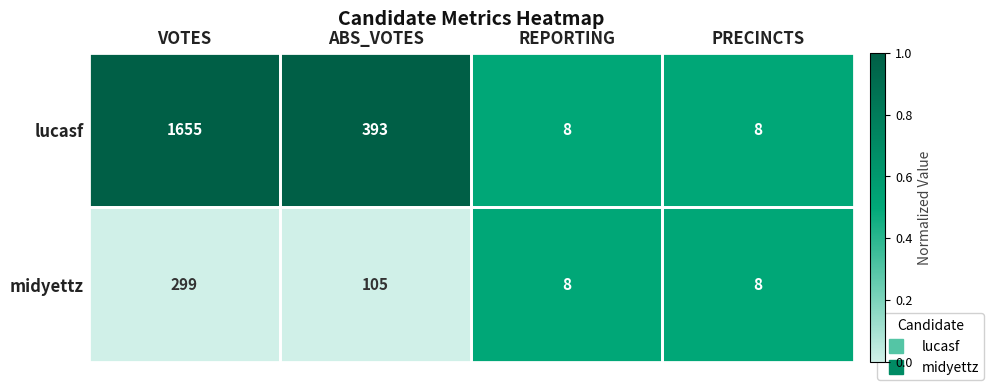

At which category is the sum across all series the highest?

VOTES